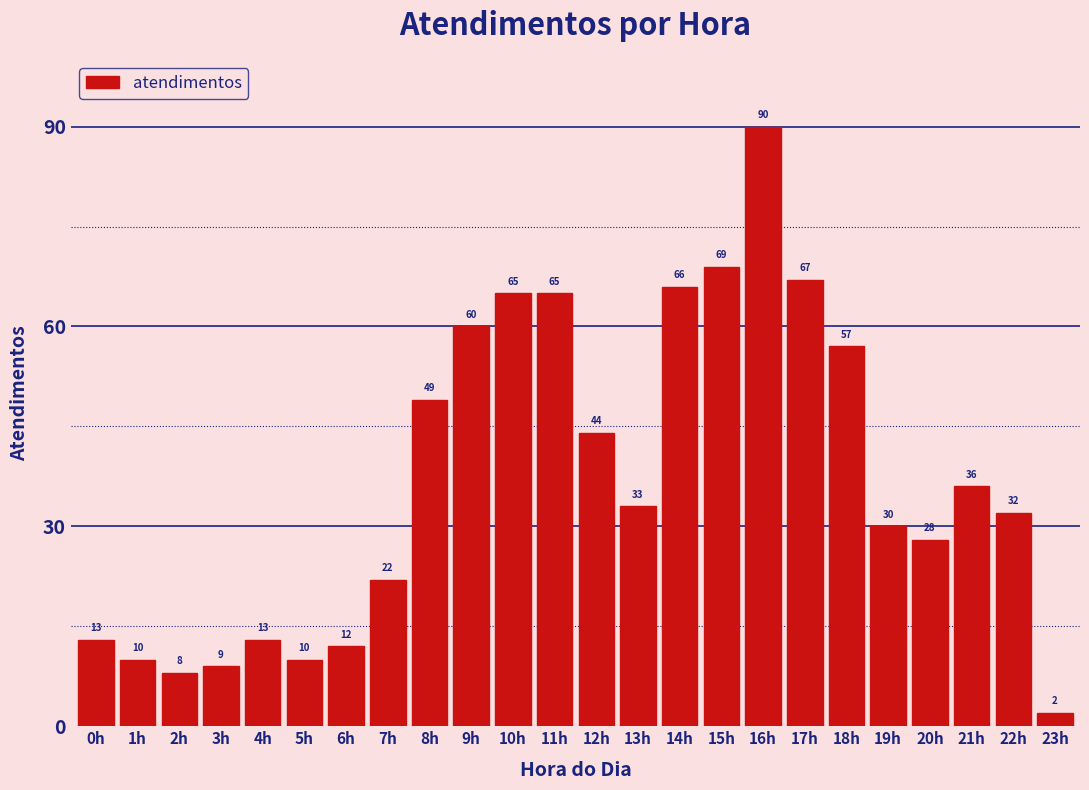

Reading left to right, what are all the values shown in this chart?

13	10	8	9	13	10	12	22	49	60	65	65	44	33	66	69	90	67	57	30	28	36	32	2